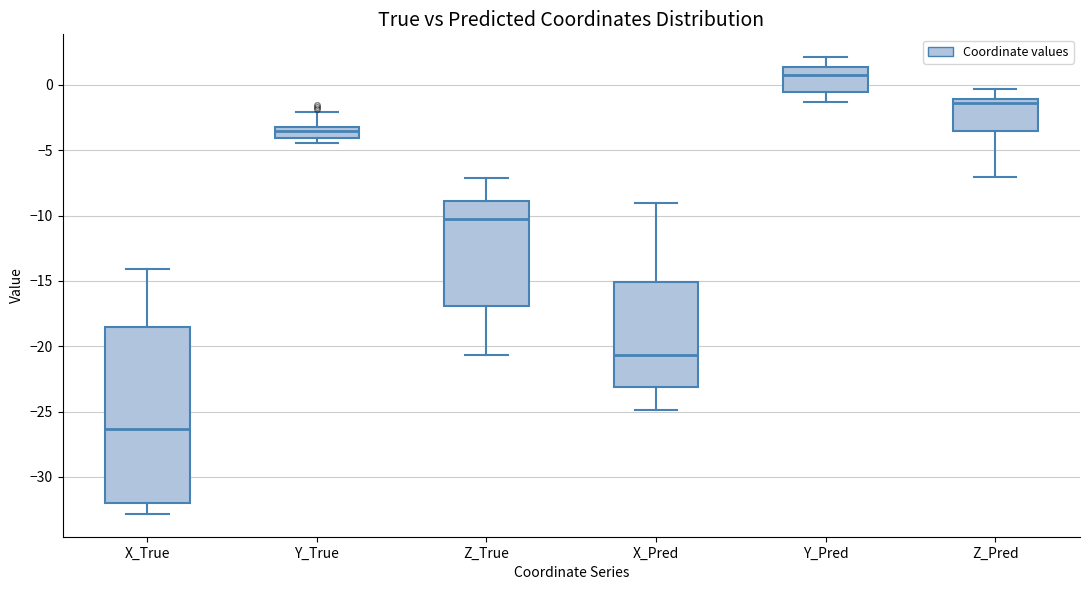

Reading left to right, transcribe this box plot: for each box, give where its median line is, the range the box spans, and where its two whiskers end, as read against the y-axis. The values are not printed on the chart, so give them approximately, as read against the axis.

X_True: median -26.5, box -32.0 to -18.5, whiskers -33.0 to -14.0
Y_True: median -3.5, box -4.0 to -3.0, whiskers -4.5 to -2.0
Z_True: median -10.5, box -17.0 to -9.0, whiskers -20.5 to -7.0
X_Pred: median -20.5, box -23.0 to -15.0, whiskers -25.0 to -9.0
Y_Pred: median 1.0, box -0.5 to 1.5, whiskers -1.5 to 2.0
Z_Pred: median -1.5, box -3.5 to -1.0, whiskers -7.0 to -0.5